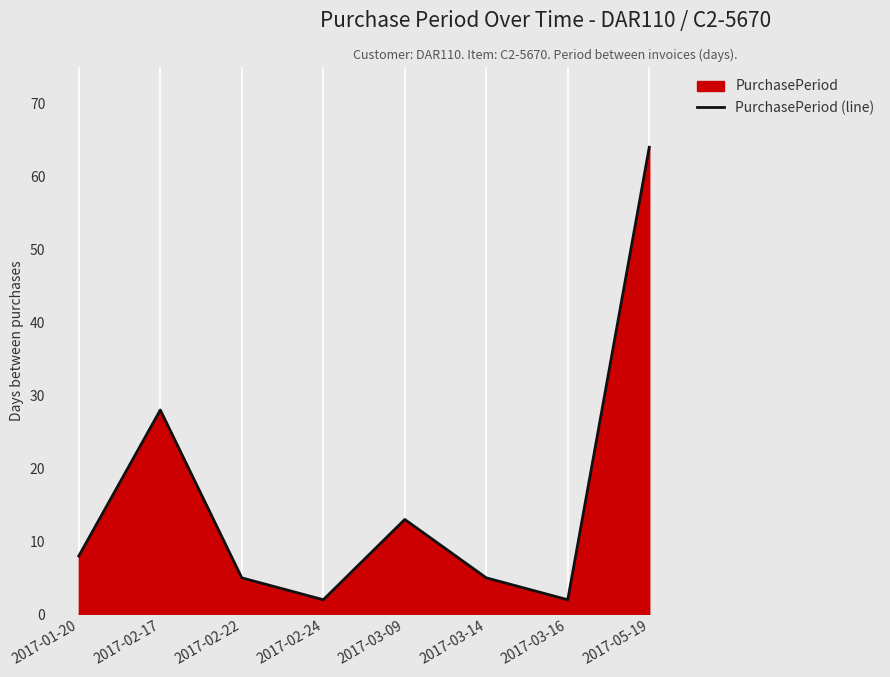

What value does the data have at 2017-02-17, to the nearest 10?

30